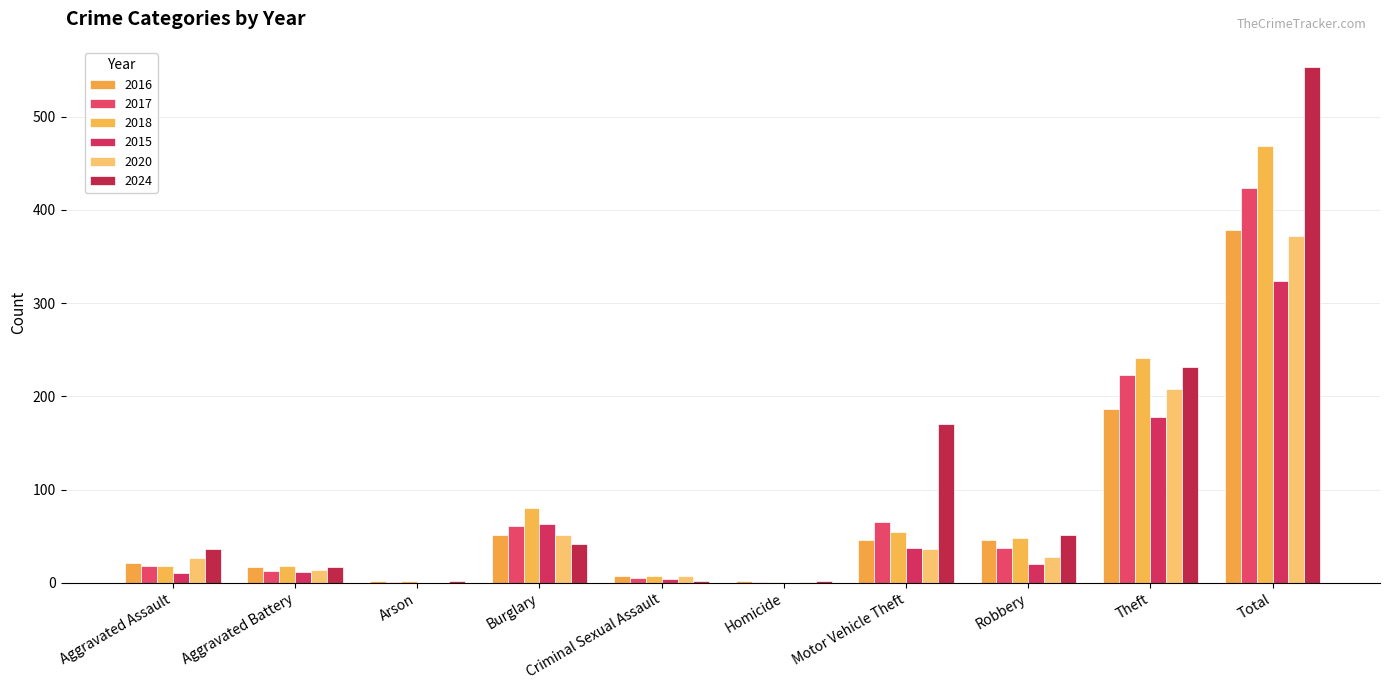

At which label does 2017 first exceed 37?

Burglary